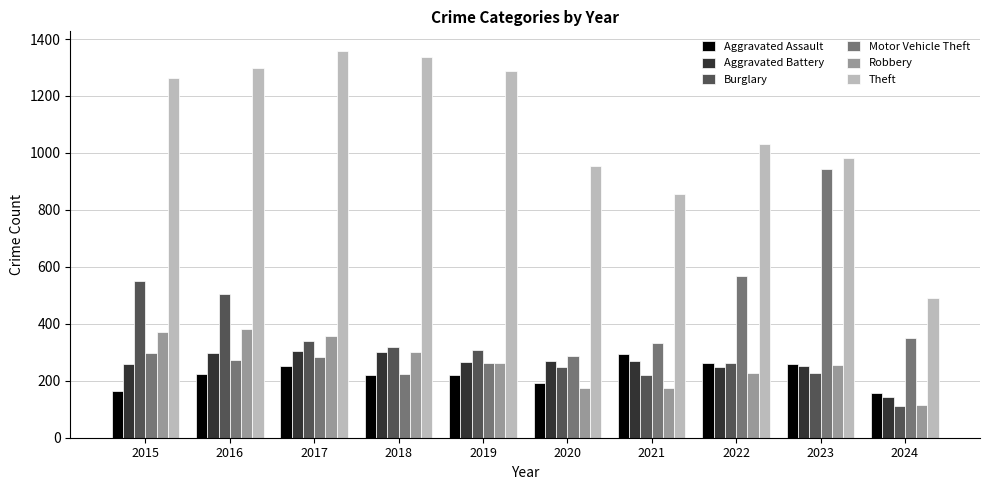

What is the value of the Motor Vehicle Theft bar at the 6th from the left?

287